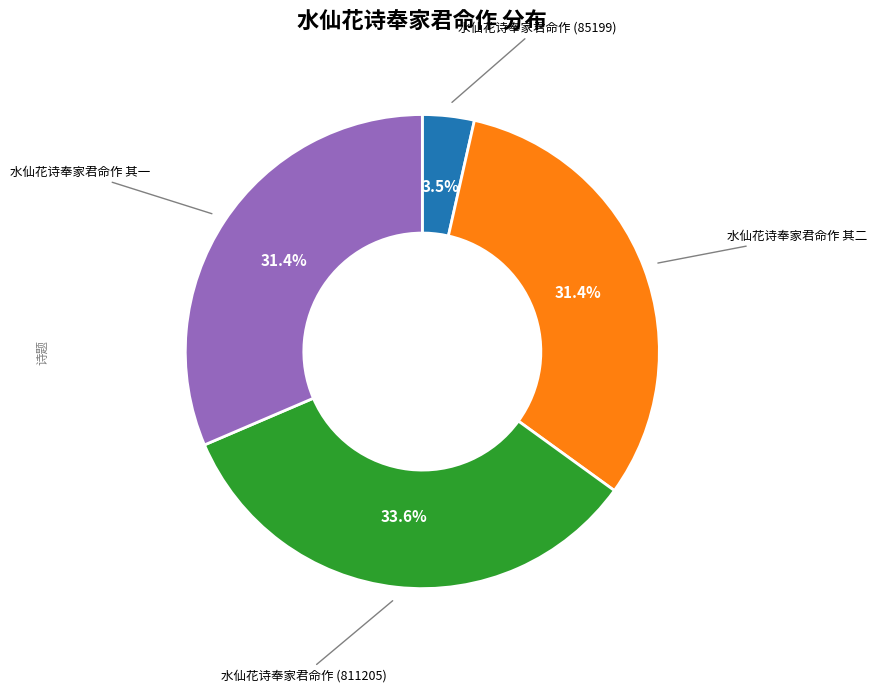

How many slices are in this pie chart?

4